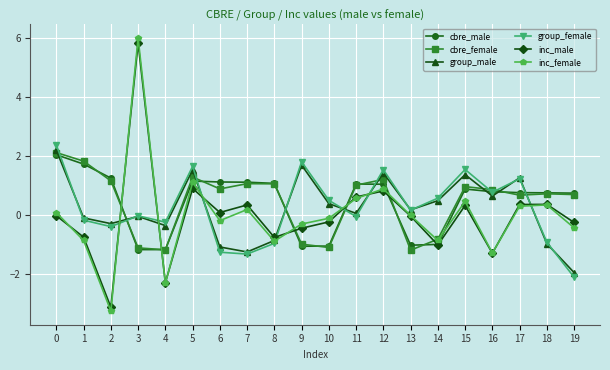

In inc_male, how many points are higher than both neighbors (excluding endpoints)?

6